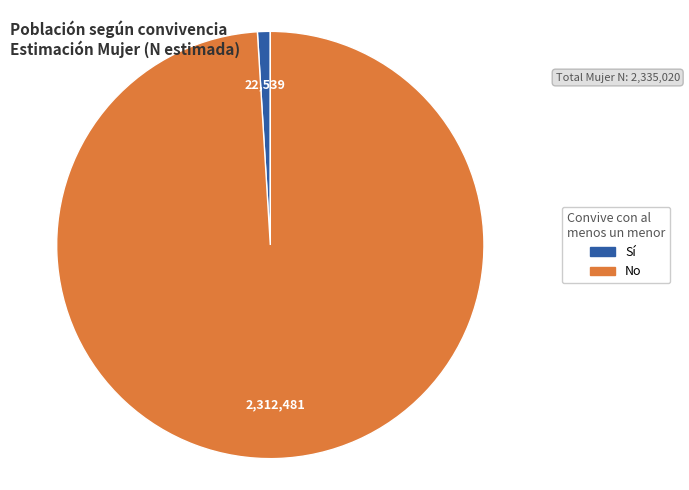

Is there any slice that represents more than half of the pie?

Yes